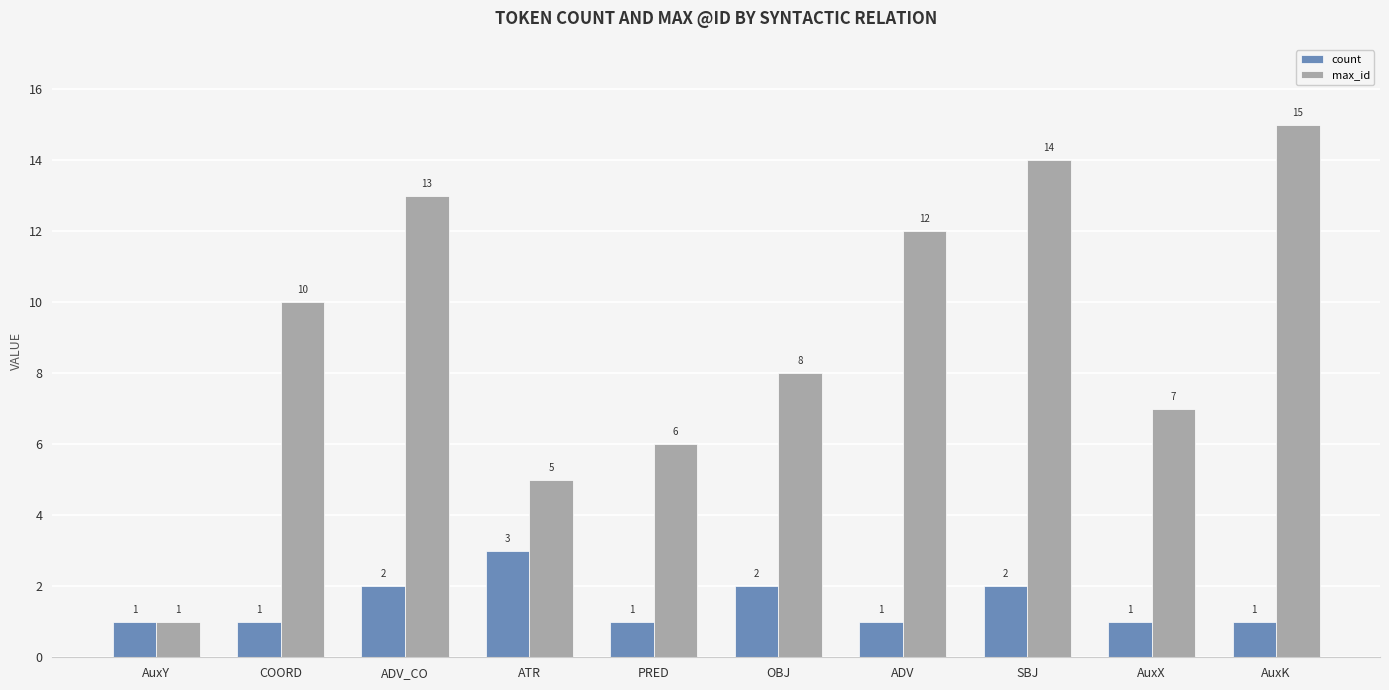

Rank the series at ADV_CO from highest to lowest value.

max_id, count